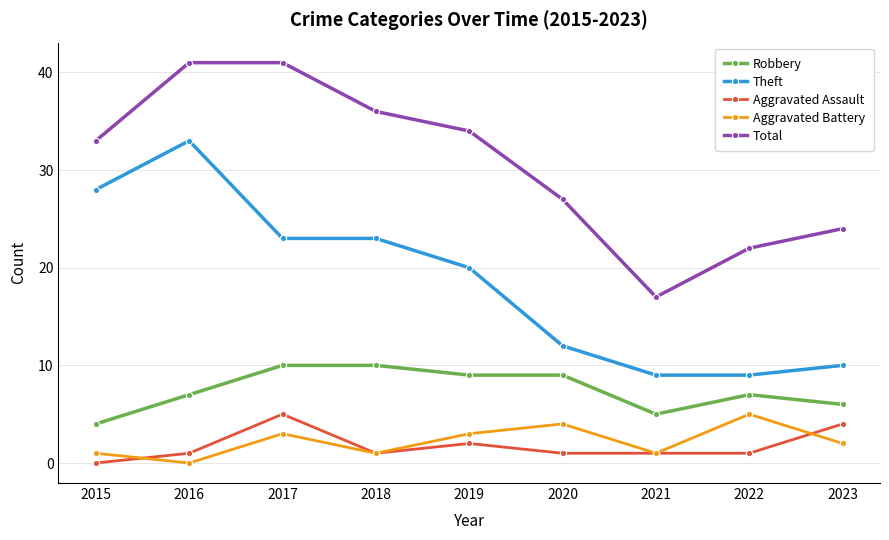

What is the approximate value of Theft at 2020?

12